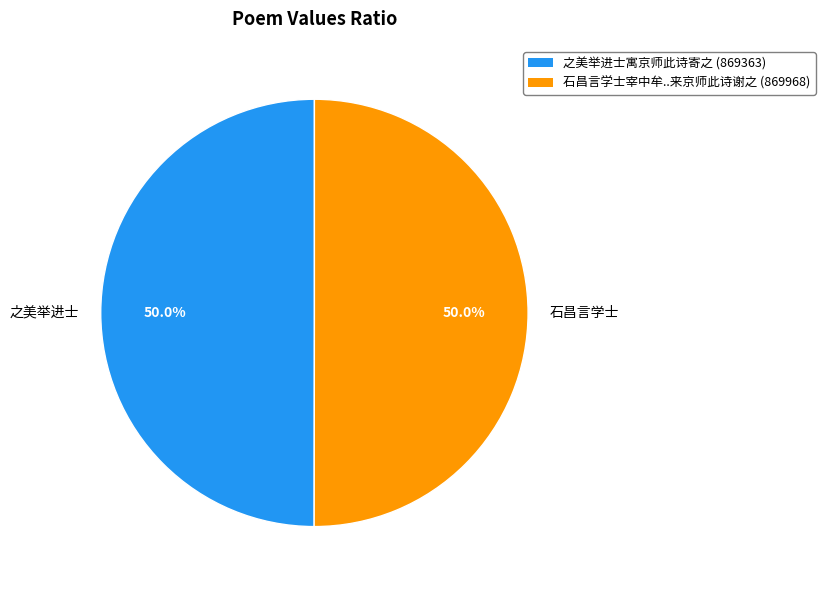

To the nearest percent, what is the average slice percentage?

50%